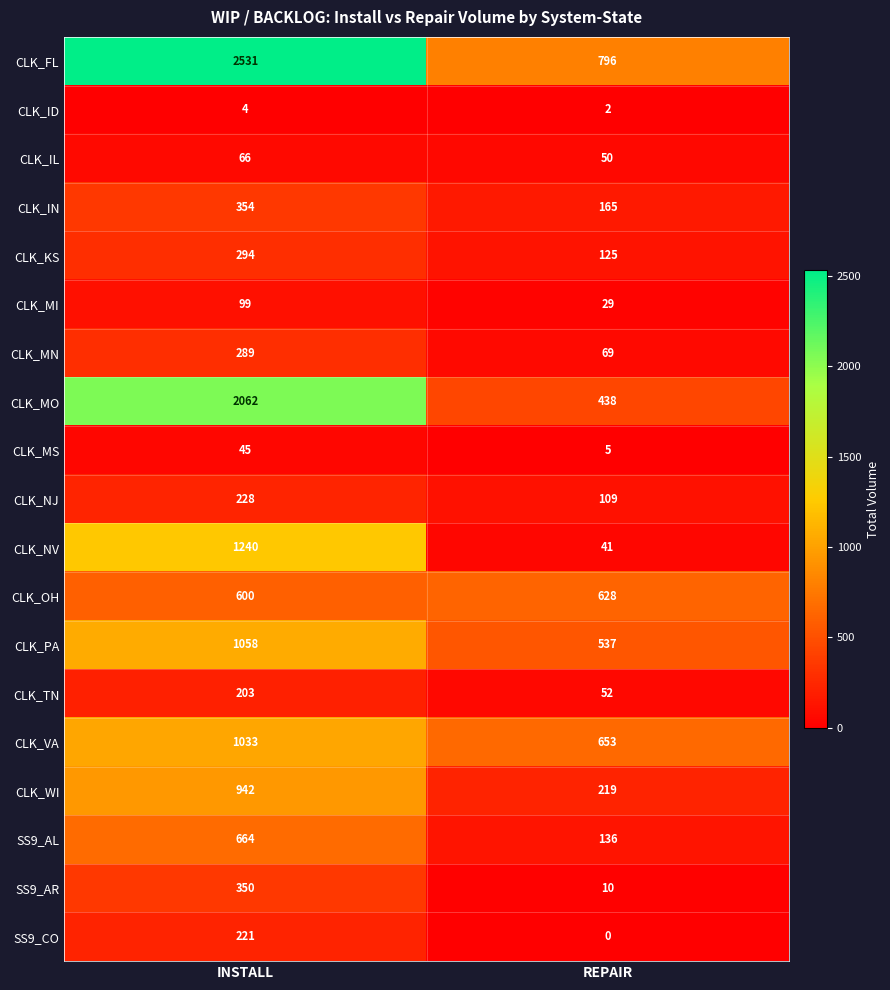

At how many categories does at least one series exceed 404?

2